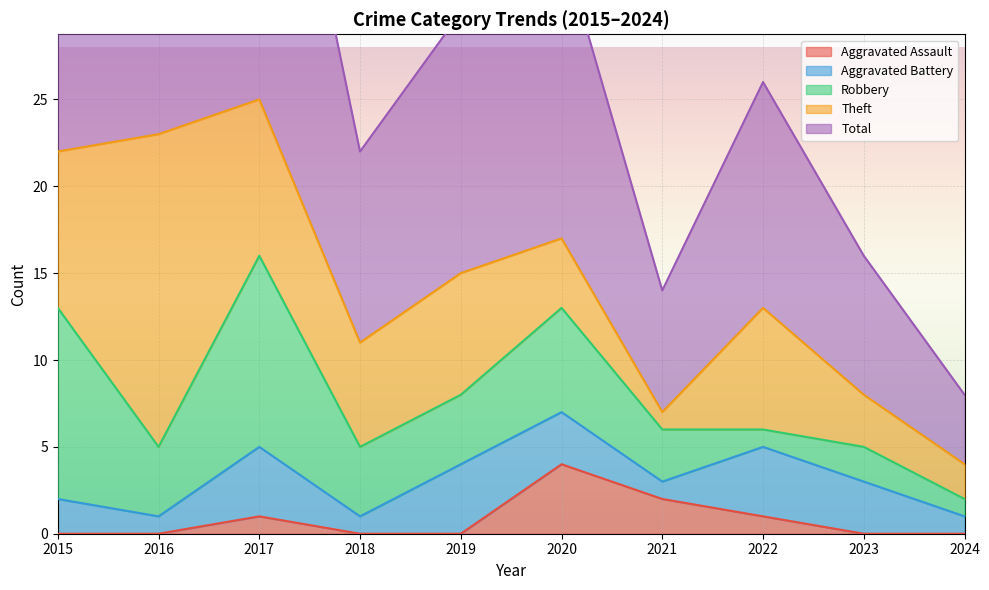

Rank the series at 2015 from lowest to highest value.

Aggravated Assault, Aggravated Battery, Theft, Robbery, Total